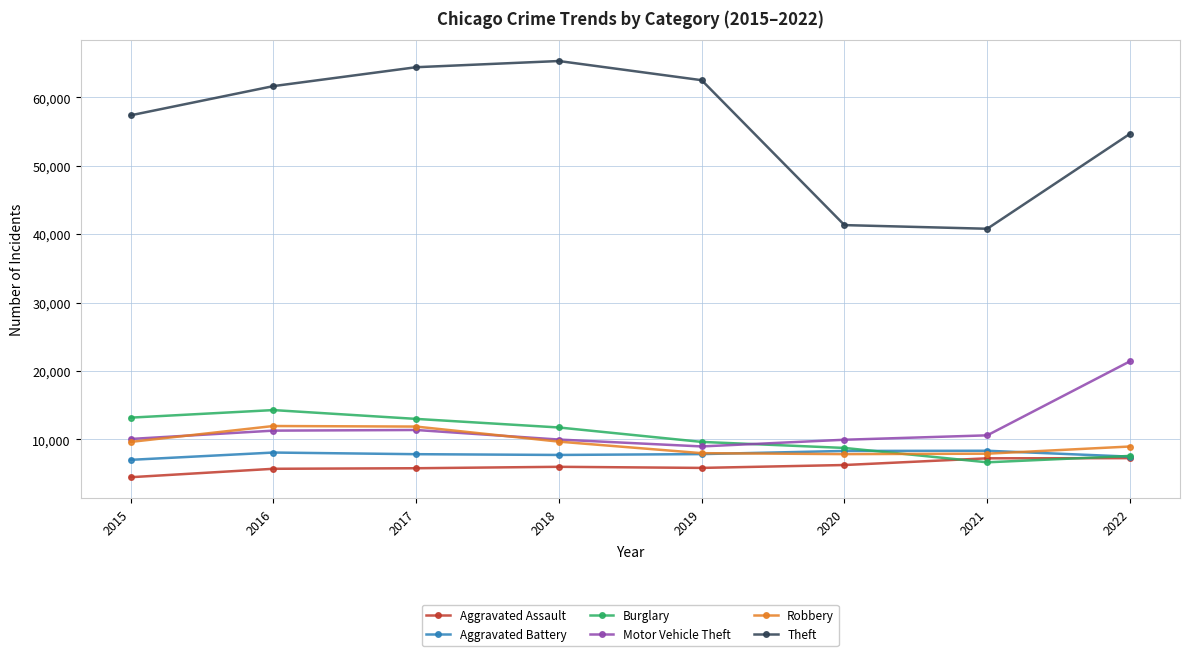

How many data points does each series have?

8